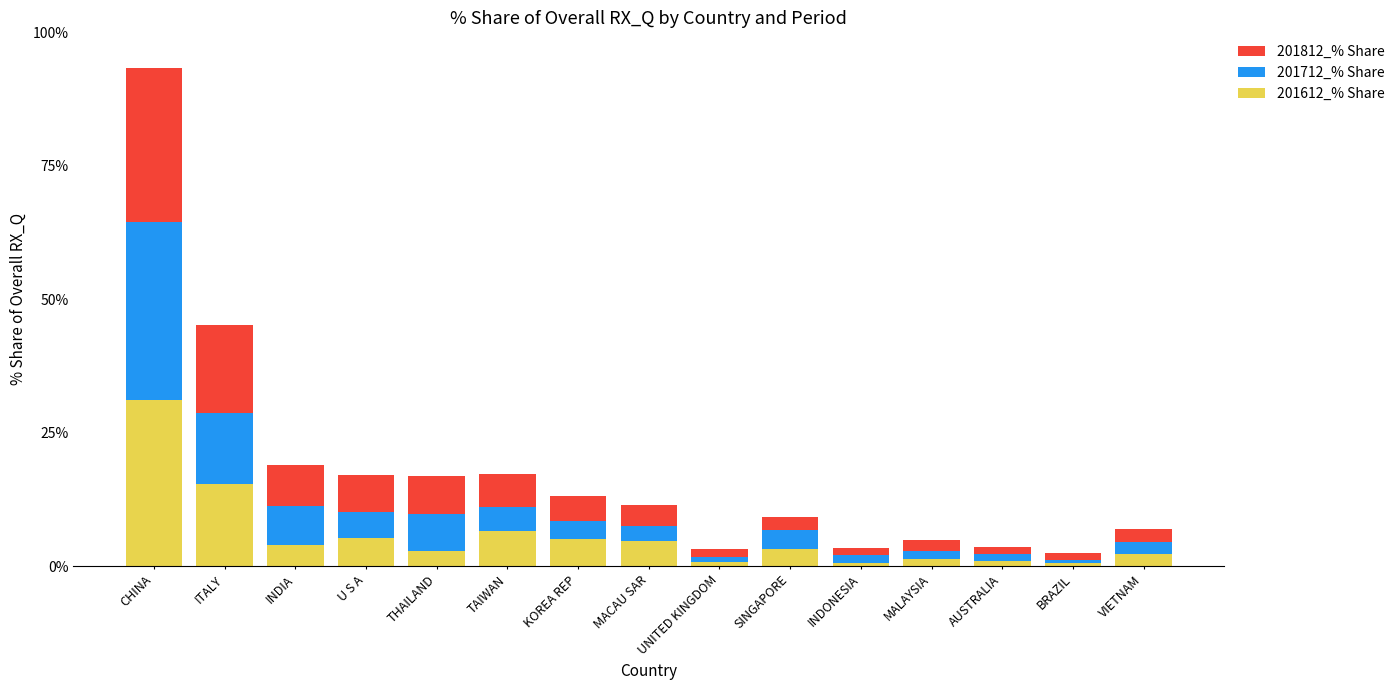

What is the total value across all series at CHINA?

93.3